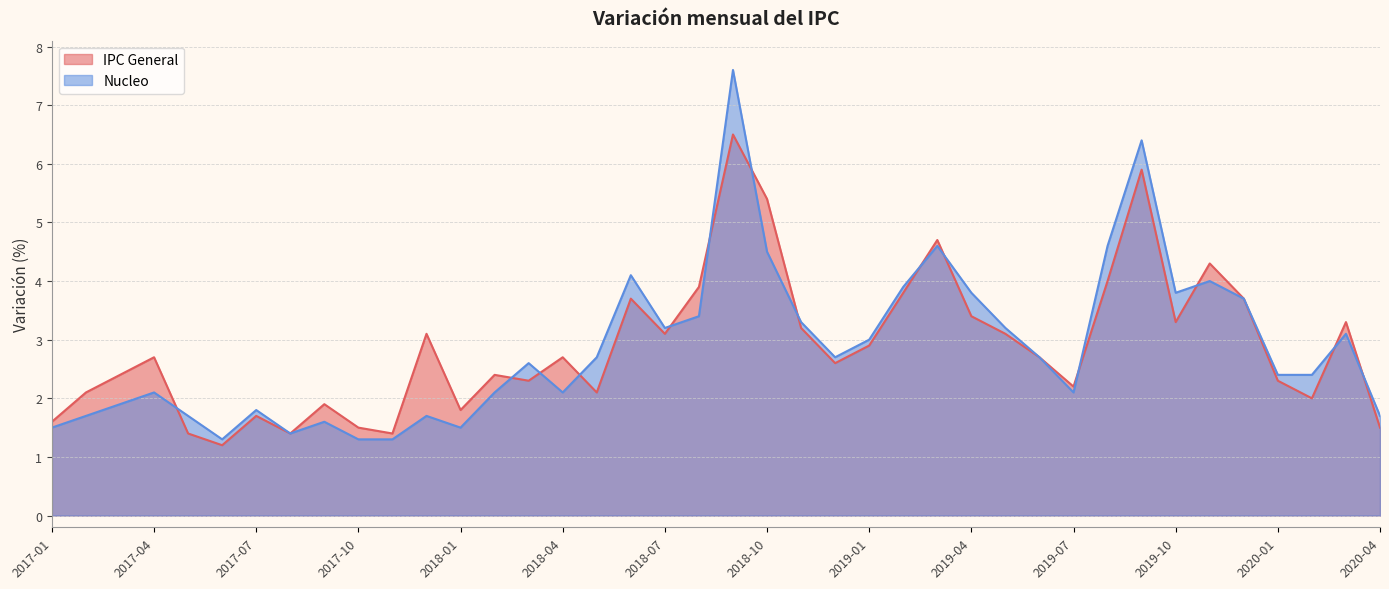

Reading left to right, what are all the values shown in this chart?

IPC General: 1.6	2.1	2.4	2.7	1.4	1.2	1.7	1.4	1.9	1.5	1.4	3.1	1.8	2.4	2.3	2.7	2.1	3.7	3.1	3.9	6.5	5.4	3.2	2.6	2.9	3.8	4.7	3.4	3.1	2.7	2.2	4.0	5.9	3.3	4.3	3.7	2.3	2.0	3.3	1.5
Nucleo: 1.5	1.7	1.9	2.1	1.7	1.3	1.8	1.4	1.6	1.3	1.3	1.7	1.5	2.1	2.6	2.1	2.7	4.1	3.2	3.4	7.6	4.5	3.3	2.7	3.0	3.9	4.6	3.8	3.2	2.7	2.1	4.6	6.4	3.8	4.0	3.7	2.4	2.4	3.1	1.7